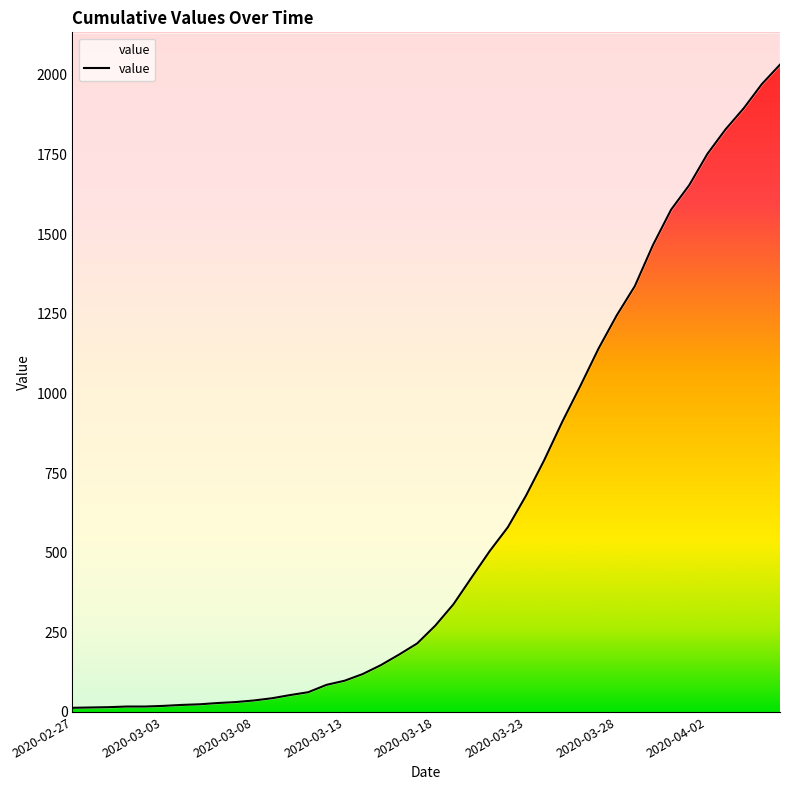

True or false: the data has more than 0 interior local peaks.

False